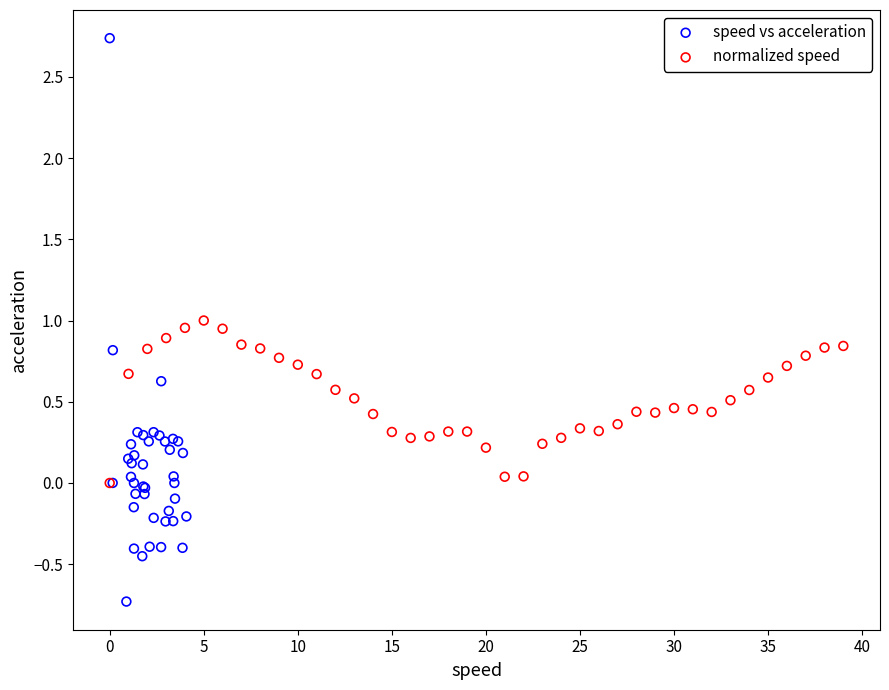

What are all the series names shown in the legend?

speed vs acceleration, normalized speed